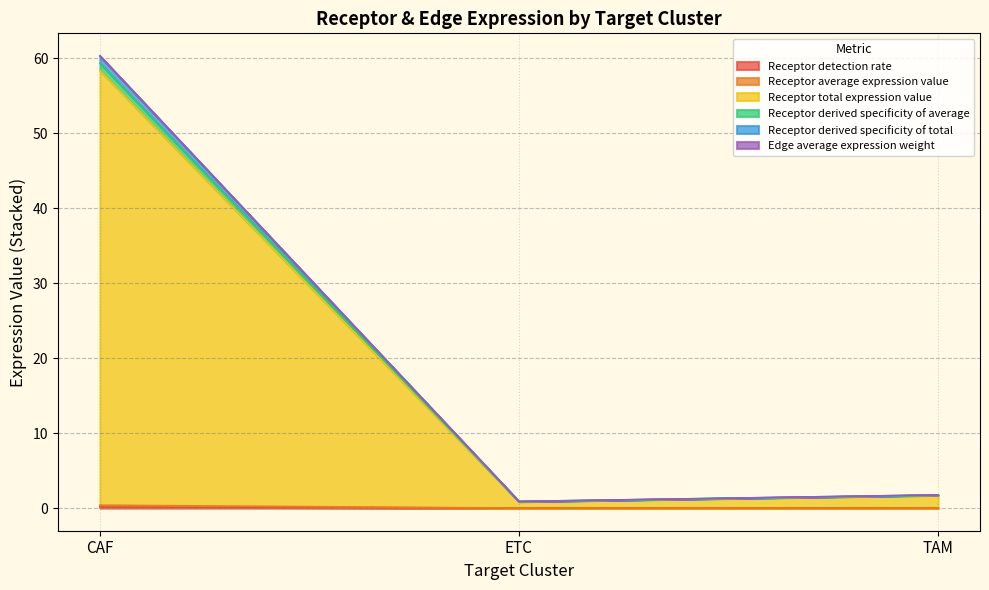

At which category is the sum across all series the highest?

CAF